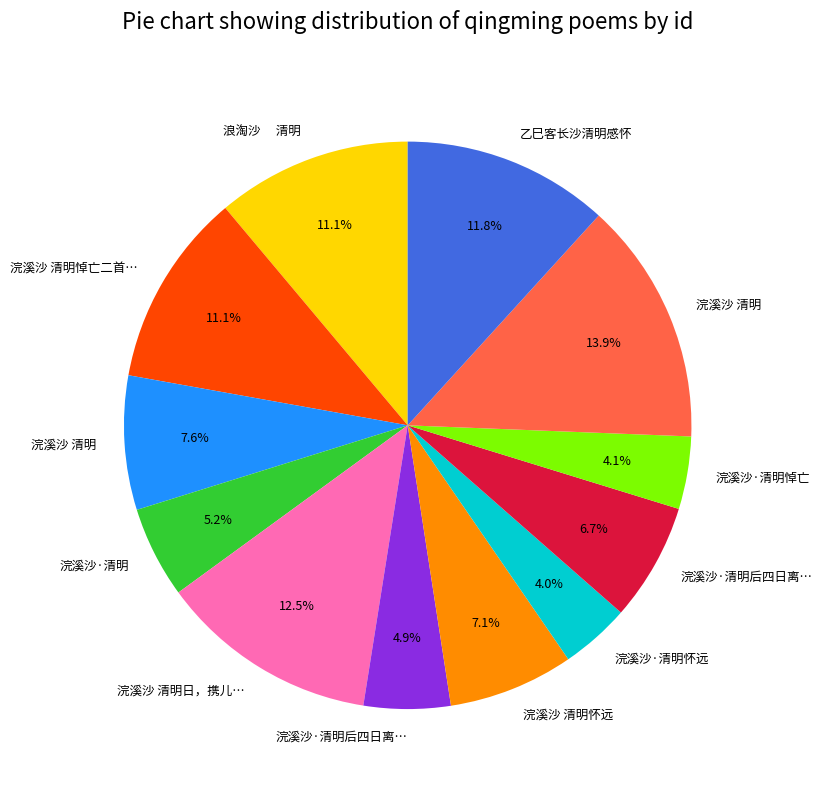

Is there any slice that represents more than half of the pie?

No